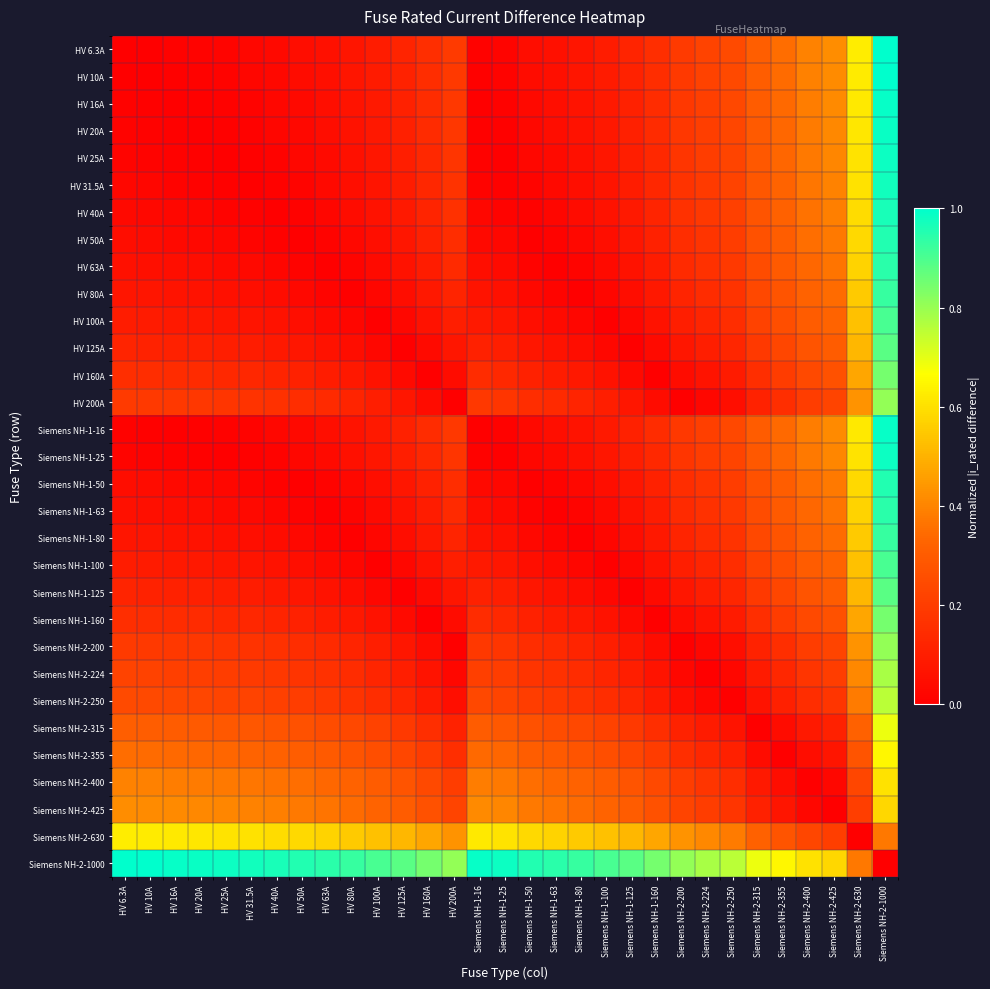

Reading right to left, transcribe all the data shown in this chart.

HV 6.3A: Siemens NH-2-1000=1.0	Siemens NH-2-630=0.6	Siemens NH-2-425=0.4	Siemens NH-2-400=0.4	Siemens NH-2-355=0.4	Siemens NH-2-315=0.3	Siemens NH-2-250=0.2	Siemens NH-2-224=0.2	Siemens NH-2-200=0.2	Siemens NH-1-160=0.2	Siemens NH-1-125=0.1	Siemens NH-1-100=0.1	Siemens NH-1-80=0.1	Siemens NH-1-63=0.1	Siemens NH-1-50=0.0	Siemens NH-1-25=0.0	Siemens NH-1-16=0.0	HV 200A=0.2	HV 160A=0.2	HV 125A=0.1	HV 100A=0.1	HV 80A=0.1	HV 63A=0.1	HV 50A=0.0	HV 40A=0.0	HV 31.5A=0.0	HV 25A=0.0	HV 20A=0.0	HV 16A=0.0	HV 10A=0.0	HV 6.3A=0.0
HV 10A: Siemens NH-2-1000=1.0	Siemens NH-2-630=0.6	Siemens NH-2-425=0.4	Siemens NH-2-400=0.4	Siemens NH-2-355=0.3	Siemens NH-2-315=0.3	Siemens NH-2-250=0.2	Siemens NH-2-224=0.2	Siemens NH-2-200=0.2	Siemens NH-1-160=0.2	Siemens NH-1-125=0.1	Siemens NH-1-100=0.1	Siemens NH-1-80=0.1	Siemens NH-1-63=0.1	Siemens NH-1-50=0.0	Siemens NH-1-25=0.0	Siemens NH-1-16=0.0	HV 200A=0.2	HV 160A=0.2	HV 125A=0.1	HV 100A=0.1	HV 80A=0.1	HV 63A=0.1	HV 50A=0.0	HV 40A=0.0	HV 31.5A=0.0	HV 25A=0.0	HV 20A=0.0	HV 16A=0.0	HV 10A=0.0	HV 6.3A=0.0
HV 16A: Siemens NH-2-1000=1.0	Siemens NH-2-630=0.6	Siemens NH-2-425=0.4	Siemens NH-2-400=0.4	Siemens NH-2-355=0.3	Siemens NH-2-315=0.3	Siemens NH-2-250=0.2	Siemens NH-2-224=0.2	Siemens NH-2-200=0.2	Siemens NH-1-160=0.1	Siemens NH-1-125=0.1	Siemens NH-1-100=0.1	Siemens NH-1-80=0.1	Siemens NH-1-63=0.0	Siemens NH-1-50=0.0	Siemens NH-1-25=0.0	Siemens NH-1-16=0.0	HV 200A=0.2	HV 160A=0.1	HV 125A=0.1	HV 100A=0.1	HV 80A=0.1	HV 63A=0.0	HV 50A=0.0	HV 40A=0.0	HV 31.5A=0.0	HV 25A=0.0	HV 20A=0.0	HV 16A=0.0	HV 10A=0.0	HV 6.3A=0.0
HV 20A: Siemens NH-2-1000=1.0	Siemens NH-2-630=0.6	Siemens NH-2-425=0.4	Siemens NH-2-400=0.4	Siemens NH-2-355=0.3	Siemens NH-2-315=0.3	Siemens NH-2-250=0.2	Siemens NH-2-224=0.2	Siemens NH-2-200=0.2	Siemens NH-1-160=0.1	Siemens NH-1-125=0.1	Siemens NH-1-100=0.1	Siemens NH-1-80=0.1	Siemens NH-1-63=0.0	Siemens NH-1-50=0.0	Siemens NH-1-25=0.0	Siemens NH-1-16=0.0	HV 200A=0.2	HV 160A=0.1	HV 125A=0.1	HV 100A=0.1	HV 80A=0.1	HV 63A=0.0	HV 50A=0.0	HV 40A=0.0	HV 31.5A=0.0	HV 25A=0.0	HV 20A=0.0	HV 16A=0.0	HV 10A=0.0	HV 6.3A=0.0
HV 25A: Siemens NH-2-1000=1.0	Siemens NH-2-630=0.6	Siemens NH-2-425=0.4	Siemens NH-2-400=0.4	Siemens NH-2-355=0.3	Siemens NH-2-315=0.3	Siemens NH-2-250=0.2	Siemens NH-2-224=0.2	Siemens NH-2-200=0.2	Siemens NH-1-160=0.1	Siemens NH-1-125=0.1	Siemens NH-1-100=0.1	Siemens NH-1-80=0.1	Siemens NH-1-63=0.0	Siemens NH-1-50=0.0	Siemens NH-1-25=0.0	Siemens NH-1-16=0.0	HV 200A=0.2	HV 160A=0.1	HV 125A=0.1	HV 100A=0.1	HV 80A=0.1	HV 63A=0.0	HV 50A=0.0	HV 40A=0.0	HV 31.5A=0.0	HV 25A=0.0	HV 20A=0.0	HV 16A=0.0	HV 10A=0.0	HV 6.3A=0.0
HV 31.5A: Siemens NH-2-1000=1.0	Siemens NH-2-630=0.6	Siemens NH-2-425=0.4	Siemens NH-2-400=0.4	Siemens NH-2-355=0.3	Siemens NH-2-315=0.3	Siemens NH-2-250=0.2	Siemens NH-2-224=0.2	Siemens NH-2-200=0.2	Siemens NH-1-160=0.1	Siemens NH-1-125=0.1	Siemens NH-1-100=0.1	Siemens NH-1-80=0.0	Siemens NH-1-63=0.0	Siemens NH-1-50=0.0	Siemens NH-1-25=0.0	Siemens NH-1-16=0.0	HV 200A=0.2	HV 160A=0.1	HV 125A=0.1	HV 100A=0.1	HV 80A=0.0	HV 63A=0.0	HV 50A=0.0	HV 40A=0.0	HV 31.5A=0.0	HV 25A=0.0	HV 20A=0.0	HV 16A=0.0	HV 10A=0.0	HV 6.3A=0.0
HV 40A: Siemens NH-2-1000=1.0	Siemens NH-2-630=0.6	Siemens NH-2-425=0.4	Siemens NH-2-400=0.4	Siemens NH-2-355=0.3	Siemens NH-2-315=0.3	Siemens NH-2-250=0.2	Siemens NH-2-224=0.2	Siemens NH-2-200=0.2	Siemens NH-1-160=0.1	Siemens NH-1-125=0.1	Siemens NH-1-100=0.1	Siemens NH-1-80=0.0	Siemens NH-1-63=0.0	Siemens NH-1-50=0.0	Siemens NH-1-25=0.0	Siemens NH-1-16=0.0	HV 200A=0.2	HV 160A=0.1	HV 125A=0.1	HV 100A=0.1	HV 80A=0.0	HV 63A=0.0	HV 50A=0.0	HV 40A=0.0	HV 31.5A=0.0	HV 25A=0.0	HV 20A=0.0	HV 16A=0.0	HV 10A=0.0	HV 6.3A=0.0
HV 50A: Siemens NH-2-1000=1.0	Siemens NH-2-630=0.6	Siemens NH-2-425=0.4	Siemens NH-2-400=0.4	Siemens NH-2-355=0.3	Siemens NH-2-315=0.3	Siemens NH-2-250=0.2	Siemens NH-2-224=0.2	Siemens NH-2-200=0.2	Siemens NH-1-160=0.1	Siemens NH-1-125=0.1	Siemens NH-1-100=0.1	Siemens NH-1-80=0.0	Siemens NH-1-63=0.0	Siemens NH-1-50=0.0	Siemens NH-1-25=0.0	Siemens NH-1-16=0.0	HV 200A=0.2	HV 160A=0.1	HV 125A=0.1	HV 100A=0.1	HV 80A=0.0	HV 63A=0.0	HV 50A=0.0	HV 40A=0.0	HV 31.5A=0.0	HV 25A=0.0	HV 20A=0.0	HV 16A=0.0	HV 10A=0.0	HV 6.3A=0.0
HV 63A: Siemens NH-2-1000=0.9	Siemens NH-2-630=0.6	Siemens NH-2-425=0.4	Siemens NH-2-400=0.3	Siemens NH-2-355=0.3	Siemens NH-2-315=0.3	Siemens NH-2-250=0.2	Siemens NH-2-224=0.2	Siemens NH-2-200=0.1	Siemens NH-1-160=0.1	Siemens NH-1-125=0.1	Siemens NH-1-100=0.0	Siemens NH-1-80=0.0	Siemens NH-1-63=0.0	Siemens NH-1-50=0.0	Siemens NH-1-25=0.0	Siemens NH-1-16=0.0	HV 200A=0.1	HV 160A=0.1	HV 125A=0.1	HV 100A=0.0	HV 80A=0.0	HV 63A=0.0	HV 50A=0.0	HV 40A=0.0	HV 31.5A=0.0	HV 25A=0.0	HV 20A=0.0	HV 16A=0.0	HV 10A=0.1	HV 6.3A=0.1
HV 80A: Siemens NH-2-1000=0.9	Siemens NH-2-630=0.6	Siemens NH-2-425=0.3	Siemens NH-2-400=0.3	Siemens NH-2-355=0.3	Siemens NH-2-315=0.2	Siemens NH-2-250=0.2	Siemens NH-2-224=0.1	Siemens NH-2-200=0.1	Siemens NH-1-160=0.1	Siemens NH-1-125=0.0	Siemens NH-1-100=0.0	Siemens NH-1-80=0.0	Siemens NH-1-63=0.0	Siemens NH-1-50=0.0	Siemens NH-1-25=0.1	Siemens NH-1-16=0.1	HV 200A=0.1	HV 160A=0.1	HV 125A=0.0	HV 100A=0.0	HV 80A=0.0	HV 63A=0.0	HV 50A=0.0	HV 40A=0.0	HV 31.5A=0.0	HV 25A=0.1	HV 20A=0.1	HV 16A=0.1	HV 10A=0.1	HV 6.3A=0.1
HV 100A: Siemens NH-2-1000=0.9	Siemens NH-2-630=0.5	Siemens NH-2-425=0.3	Siemens NH-2-400=0.3	Siemens NH-2-355=0.3	Siemens NH-2-315=0.2	Siemens NH-2-250=0.2	Siemens NH-2-224=0.1	Siemens NH-2-200=0.1	Siemens NH-1-160=0.1	Siemens NH-1-125=0.0	Siemens NH-1-100=0.0	Siemens NH-1-80=0.0	Siemens NH-1-63=0.0	Siemens NH-1-50=0.1	Siemens NH-1-25=0.1	Siemens NH-1-16=0.1	HV 200A=0.1	HV 160A=0.1	HV 125A=0.0	HV 100A=0.0	HV 80A=0.0	HV 63A=0.0	HV 50A=0.1	HV 40A=0.1	HV 31.5A=0.1	HV 25A=0.1	HV 20A=0.1	HV 16A=0.1	HV 10A=0.1	HV 6.3A=0.1
HV 125A: Siemens NH-2-1000=0.9	Siemens NH-2-630=0.5	Siemens NH-2-425=0.3	Siemens NH-2-400=0.3	Siemens NH-2-355=0.2	Siemens NH-2-315=0.2	Siemens NH-2-250=0.1	Siemens NH-2-224=0.1	Siemens NH-2-200=0.1	Siemens NH-1-160=0.0	Siemens NH-1-125=0.0	Siemens NH-1-100=0.0	Siemens NH-1-80=0.0	Siemens NH-1-63=0.1	Siemens NH-1-50=0.1	Siemens NH-1-25=0.1	Siemens NH-1-16=0.1	HV 200A=0.1	HV 160A=0.0	HV 125A=0.0	HV 100A=0.0	HV 80A=0.0	HV 63A=0.1	HV 50A=0.1	HV 40A=0.1	HV 31.5A=0.1	HV 25A=0.1	HV 20A=0.1	HV 16A=0.1	HV 10A=0.1	HV 6.3A=0.1
HV 160A: Siemens NH-2-1000=0.8	Siemens NH-2-630=0.5	Siemens NH-2-425=0.3	Siemens NH-2-400=0.2	Siemens NH-2-355=0.2	Siemens NH-2-315=0.2	Siemens NH-2-250=0.1	Siemens NH-2-224=0.1	Siemens NH-2-200=0.0	Siemens NH-1-160=0.0	Siemens NH-1-125=0.0	Siemens NH-1-100=0.1	Siemens NH-1-80=0.1	Siemens NH-1-63=0.1	Siemens NH-1-50=0.1	Siemens NH-1-25=0.1	Siemens NH-1-16=0.1	HV 200A=0.0	HV 160A=0.0	HV 125A=0.0	HV 100A=0.1	HV 80A=0.1	HV 63A=0.1	HV 50A=0.1	HV 40A=0.1	HV 31.5A=0.1	HV 25A=0.1	HV 20A=0.1	HV 16A=0.1	HV 10A=0.2	HV 6.3A=0.2
HV 200A: Siemens NH-2-1000=0.8	Siemens NH-2-630=0.4	Siemens NH-2-425=0.2	Siemens NH-2-400=0.2	Siemens NH-2-355=0.2	Siemens NH-2-315=0.1	Siemens NH-2-250=0.1	Siemens NH-2-224=0.0	Siemens NH-2-200=0.0	Siemens NH-1-160=0.0	Siemens NH-1-125=0.1	Siemens NH-1-100=0.1	Siemens NH-1-80=0.1	Siemens NH-1-63=0.1	Siemens NH-1-50=0.2	Siemens NH-1-25=0.2	Siemens NH-1-16=0.2	HV 200A=0.0	HV 160A=0.0	HV 125A=0.1	HV 100A=0.1	HV 80A=0.1	HV 63A=0.1	HV 50A=0.2	HV 40A=0.2	HV 31.5A=0.2	HV 25A=0.2	HV 20A=0.2	HV 16A=0.2	HV 10A=0.2	HV 6.3A=0.2
Siemens NH-1-16: Siemens NH-2-1000=1.0	Siemens NH-2-630=0.6	Siemens NH-2-425=0.4	Siemens NH-2-400=0.4	Siemens NH-2-355=0.3	Siemens NH-2-315=0.3	Siemens NH-2-250=0.2	Siemens NH-2-224=0.2	Siemens NH-2-200=0.2	Siemens NH-1-160=0.1	Siemens NH-1-125=0.1	Siemens NH-1-100=0.1	Siemens NH-1-80=0.1	Siemens NH-1-63=0.0	Siemens NH-1-50=0.0	Siemens NH-1-25=0.0	Siemens NH-1-16=0.0	HV 200A=0.2	HV 160A=0.1	HV 125A=0.1	HV 100A=0.1	HV 80A=0.1	HV 63A=0.0	HV 50A=0.0	HV 40A=0.0	HV 31.5A=0.0	HV 25A=0.0	HV 20A=0.0	HV 16A=0.0	HV 10A=0.0	HV 6.3A=0.0
Siemens NH-1-25: Siemens NH-2-1000=1.0	Siemens NH-2-630=0.6	Siemens NH-2-425=0.4	Siemens NH-2-400=0.4	Siemens NH-2-355=0.3	Siemens NH-2-315=0.3	Siemens NH-2-250=0.2	Siemens NH-2-224=0.2	Siemens NH-2-200=0.2	Siemens NH-1-160=0.1	Siemens NH-1-125=0.1	Siemens NH-1-100=0.1	Siemens NH-1-80=0.1	Siemens NH-1-63=0.0	Siemens NH-1-50=0.0	Siemens NH-1-25=0.0	Siemens NH-1-16=0.0	HV 200A=0.2	HV 160A=0.1	HV 125A=0.1	HV 100A=0.1	HV 80A=0.1	HV 63A=0.0	HV 50A=0.0	HV 40A=0.0	HV 31.5A=0.0	HV 25A=0.0	HV 20A=0.0	HV 16A=0.0	HV 10A=0.0	HV 6.3A=0.0
Siemens NH-1-50: Siemens NH-2-1000=1.0	Siemens NH-2-630=0.6	Siemens NH-2-425=0.4	Siemens NH-2-400=0.4	Siemens NH-2-355=0.3	Siemens NH-2-315=0.3	Siemens NH-2-250=0.2	Siemens NH-2-224=0.2	Siemens NH-2-200=0.2	Siemens NH-1-160=0.1	Siemens NH-1-125=0.1	Siemens NH-1-100=0.1	Siemens NH-1-80=0.0	Siemens NH-1-63=0.0	Siemens NH-1-50=0.0	Siemens NH-1-25=0.0	Siemens NH-1-16=0.0	HV 200A=0.2	HV 160A=0.1	HV 125A=0.1	HV 100A=0.1	HV 80A=0.0	HV 63A=0.0	HV 50A=0.0	HV 40A=0.0	HV 31.5A=0.0	HV 25A=0.0	HV 20A=0.0	HV 16A=0.0	HV 10A=0.0	HV 6.3A=0.0
Siemens NH-1-63: Siemens NH-2-1000=0.9	Siemens NH-2-630=0.6	Siemens NH-2-425=0.4	Siemens NH-2-400=0.3	Siemens NH-2-355=0.3	Siemens NH-2-315=0.3	Siemens NH-2-250=0.2	Siemens NH-2-224=0.2	Siemens NH-2-200=0.1	Siemens NH-1-160=0.1	Siemens NH-1-125=0.1	Siemens NH-1-100=0.0	Siemens NH-1-80=0.0	Siemens NH-1-63=0.0	Siemens NH-1-50=0.0	Siemens NH-1-25=0.0	Siemens NH-1-16=0.0	HV 200A=0.1	HV 160A=0.1	HV 125A=0.1	HV 100A=0.0	HV 80A=0.0	HV 63A=0.0	HV 50A=0.0	HV 40A=0.0	HV 31.5A=0.0	HV 25A=0.0	HV 20A=0.0	HV 16A=0.0	HV 10A=0.1	HV 6.3A=0.1
Siemens NH-1-80: Siemens NH-2-1000=0.9	Siemens NH-2-630=0.6	Siemens NH-2-425=0.3	Siemens NH-2-400=0.3	Siemens NH-2-355=0.3	Siemens NH-2-315=0.2	Siemens NH-2-250=0.2	Siemens NH-2-224=0.1	Siemens NH-2-200=0.1	Siemens NH-1-160=0.1	Siemens NH-1-125=0.0	Siemens NH-1-100=0.0	Siemens NH-1-80=0.0	Siemens NH-1-63=0.0	Siemens NH-1-50=0.0	Siemens NH-1-25=0.1	Siemens NH-1-16=0.1	HV 200A=0.1	HV 160A=0.1	HV 125A=0.0	HV 100A=0.0	HV 80A=0.0	HV 63A=0.0	HV 50A=0.0	HV 40A=0.0	HV 31.5A=0.0	HV 25A=0.1	HV 20A=0.1	HV 16A=0.1	HV 10A=0.1	HV 6.3A=0.1
Siemens NH-1-100: Siemens NH-2-1000=0.9	Siemens NH-2-630=0.5	Siemens NH-2-425=0.3	Siemens NH-2-400=0.3	Siemens NH-2-355=0.3	Siemens NH-2-315=0.2	Siemens NH-2-250=0.2	Siemens NH-2-224=0.1	Siemens NH-2-200=0.1	Siemens NH-1-160=0.1	Siemens NH-1-125=0.0	Siemens NH-1-100=0.0	Siemens NH-1-80=0.0	Siemens NH-1-63=0.0	Siemens NH-1-50=0.1	Siemens NH-1-25=0.1	Siemens NH-1-16=0.1	HV 200A=0.1	HV 160A=0.1	HV 125A=0.0	HV 100A=0.0	HV 80A=0.0	HV 63A=0.0	HV 50A=0.1	HV 40A=0.1	HV 31.5A=0.1	HV 25A=0.1	HV 20A=0.1	HV 16A=0.1	HV 10A=0.1	HV 6.3A=0.1
Siemens NH-1-125: Siemens NH-2-1000=0.9	Siemens NH-2-630=0.5	Siemens NH-2-425=0.3	Siemens NH-2-400=0.3	Siemens NH-2-355=0.2	Siemens NH-2-315=0.2	Siemens NH-2-250=0.1	Siemens NH-2-224=0.1	Siemens NH-2-200=0.1	Siemens NH-1-160=0.0	Siemens NH-1-125=0.0	Siemens NH-1-100=0.0	Siemens NH-1-80=0.0	Siemens NH-1-63=0.1	Siemens NH-1-50=0.1	Siemens NH-1-25=0.1	Siemens NH-1-16=0.1	HV 200A=0.1	HV 160A=0.0	HV 125A=0.0	HV 100A=0.0	HV 80A=0.0	HV 63A=0.1	HV 50A=0.1	HV 40A=0.1	HV 31.5A=0.1	HV 25A=0.1	HV 20A=0.1	HV 16A=0.1	HV 10A=0.1	HV 6.3A=0.1
Siemens NH-1-160: Siemens NH-2-1000=0.8	Siemens NH-2-630=0.5	Siemens NH-2-425=0.3	Siemens NH-2-400=0.2	Siemens NH-2-355=0.2	Siemens NH-2-315=0.2	Siemens NH-2-250=0.1	Siemens NH-2-224=0.1	Siemens NH-2-200=0.0	Siemens NH-1-160=0.0	Siemens NH-1-125=0.0	Siemens NH-1-100=0.1	Siemens NH-1-80=0.1	Siemens NH-1-63=0.1	Siemens NH-1-50=0.1	Siemens NH-1-25=0.1	Siemens NH-1-16=0.1	HV 200A=0.0	HV 160A=0.0	HV 125A=0.0	HV 100A=0.1	HV 80A=0.1	HV 63A=0.1	HV 50A=0.1	HV 40A=0.1	HV 31.5A=0.1	HV 25A=0.1	HV 20A=0.1	HV 16A=0.1	HV 10A=0.2	HV 6.3A=0.2
Siemens NH-2-200: Siemens NH-2-1000=0.8	Siemens NH-2-630=0.4	Siemens NH-2-425=0.2	Siemens NH-2-400=0.2	Siemens NH-2-355=0.2	Siemens NH-2-315=0.1	Siemens NH-2-250=0.1	Siemens NH-2-224=0.0	Siemens NH-2-200=0.0	Siemens NH-1-160=0.0	Siemens NH-1-125=0.1	Siemens NH-1-100=0.1	Siemens NH-1-80=0.1	Siemens NH-1-63=0.1	Siemens NH-1-50=0.2	Siemens NH-1-25=0.2	Siemens NH-1-16=0.2	HV 200A=0.0	HV 160A=0.0	HV 125A=0.1	HV 100A=0.1	HV 80A=0.1	HV 63A=0.1	HV 50A=0.2	HV 40A=0.2	HV 31.5A=0.2	HV 25A=0.2	HV 20A=0.2	HV 16A=0.2	HV 10A=0.2	HV 6.3A=0.2
Siemens NH-2-224: Siemens NH-2-1000=0.8	Siemens NH-2-630=0.4	Siemens NH-2-425=0.2	Siemens NH-2-400=0.2	Siemens NH-2-355=0.1	Siemens NH-2-315=0.1	Siemens NH-2-250=0.0	Siemens NH-2-224=0.0	Siemens NH-2-200=0.0	Siemens NH-1-160=0.1	Siemens NH-1-125=0.1	Siemens NH-1-100=0.1	Siemens NH-1-80=0.1	Siemens NH-1-63=0.2	Siemens NH-1-50=0.2	Siemens NH-1-25=0.2	Siemens NH-1-16=0.2	HV 200A=0.0	HV 160A=0.1	HV 125A=0.1	HV 100A=0.1	HV 80A=0.1	HV 63A=0.2	HV 50A=0.2	HV 40A=0.2	HV 31.5A=0.2	HV 25A=0.2	HV 20A=0.2	HV 16A=0.2	HV 10A=0.2	HV 6.3A=0.2
Siemens NH-2-250: Siemens NH-2-1000=0.8	Siemens NH-2-630=0.4	Siemens NH-2-425=0.2	Siemens NH-2-400=0.2	Siemens NH-2-355=0.1	Siemens NH-2-315=0.1	Siemens NH-2-250=0.0	Siemens NH-2-224=0.0	Siemens NH-2-200=0.1	Siemens NH-1-160=0.1	Siemens NH-1-125=0.1	Siemens NH-1-100=0.2	Siemens NH-1-80=0.2	Siemens NH-1-63=0.2	Siemens NH-1-50=0.2	Siemens NH-1-25=0.2	Siemens NH-1-16=0.2	HV 200A=0.1	HV 160A=0.1	HV 125A=0.1	HV 100A=0.2	HV 80A=0.2	HV 63A=0.2	HV 50A=0.2	HV 40A=0.2	HV 31.5A=0.2	HV 25A=0.2	HV 20A=0.2	HV 16A=0.2	HV 10A=0.2	HV 6.3A=0.2
Siemens NH-2-315: Siemens NH-2-1000=0.7	Siemens NH-2-630=0.3	Siemens NH-2-425=0.1	Siemens NH-2-400=0.1	Siemens NH-2-355=0.0	Siemens NH-2-315=0.0	Siemens NH-2-250=0.1	Siemens NH-2-224=0.1	Siemens NH-2-200=0.1	Siemens NH-1-160=0.2	Siemens NH-1-125=0.2	Siemens NH-1-100=0.2	Siemens NH-1-80=0.2	Siemens NH-1-63=0.3	Siemens NH-1-50=0.3	Siemens NH-1-25=0.3	Siemens NH-1-16=0.3	HV 200A=0.1	HV 160A=0.2	HV 125A=0.2	HV 100A=0.2	HV 80A=0.2	HV 63A=0.3	HV 50A=0.3	HV 40A=0.3	HV 31.5A=0.3	HV 25A=0.3	HV 20A=0.3	HV 16A=0.3	HV 10A=0.3	HV 6.3A=0.3
Siemens NH-2-355: Siemens NH-2-1000=0.6	Siemens NH-2-630=0.3	Siemens NH-2-425=0.1	Siemens NH-2-400=0.0	Siemens NH-2-355=0.0	Siemens NH-2-315=0.0	Siemens NH-2-250=0.1	Siemens NH-2-224=0.1	Siemens NH-2-200=0.2	Siemens NH-1-160=0.2	Siemens NH-1-125=0.2	Siemens NH-1-100=0.3	Siemens NH-1-80=0.3	Siemens NH-1-63=0.3	Siemens NH-1-50=0.3	Siemens NH-1-25=0.3	Siemens NH-1-16=0.3	HV 200A=0.2	HV 160A=0.2	HV 125A=0.2	HV 100A=0.3	HV 80A=0.3	HV 63A=0.3	HV 50A=0.3	HV 40A=0.3	HV 31.5A=0.3	HV 25A=0.3	HV 20A=0.3	HV 16A=0.3	HV 10A=0.3	HV 6.3A=0.4
Siemens NH-2-400: Siemens NH-2-1000=0.6	Siemens NH-2-630=0.2	Siemens NH-2-425=0.0	Siemens NH-2-400=0.0	Siemens NH-2-355=0.0	Siemens NH-2-315=0.1	Siemens NH-2-250=0.2	Siemens NH-2-224=0.2	Siemens NH-2-200=0.2	Siemens NH-1-160=0.2	Siemens NH-1-125=0.3	Siemens NH-1-100=0.3	Siemens NH-1-80=0.3	Siemens NH-1-63=0.3	Siemens NH-1-50=0.4	Siemens NH-1-25=0.4	Siemens NH-1-16=0.4	HV 200A=0.2	HV 160A=0.2	HV 125A=0.3	HV 100A=0.3	HV 80A=0.3	HV 63A=0.3	HV 50A=0.4	HV 40A=0.4	HV 31.5A=0.4	HV 25A=0.4	HV 20A=0.4	HV 16A=0.4	HV 10A=0.4	HV 6.3A=0.4
Siemens NH-2-425: Siemens NH-2-1000=0.6	Siemens NH-2-630=0.2	Siemens NH-2-425=0.0	Siemens NH-2-400=0.0	Siemens NH-2-355=0.1	Siemens NH-2-315=0.1	Siemens NH-2-250=0.2	Siemens NH-2-224=0.2	Siemens NH-2-200=0.2	Siemens NH-1-160=0.3	Siemens NH-1-125=0.3	Siemens NH-1-100=0.3	Siemens NH-1-80=0.3	Siemens NH-1-63=0.4	Siemens NH-1-50=0.4	Siemens NH-1-25=0.4	Siemens NH-1-16=0.4	HV 200A=0.2	HV 160A=0.3	HV 125A=0.3	HV 100A=0.3	HV 80A=0.3	HV 63A=0.4	HV 50A=0.4	HV 40A=0.4	HV 31.5A=0.4	HV 25A=0.4	HV 20A=0.4	HV 16A=0.4	HV 10A=0.4	HV 6.3A=0.4
Siemens NH-2-630: Siemens NH-2-1000=0.4	Siemens NH-2-630=0.0	Siemens NH-2-425=0.2	Siemens NH-2-400=0.2	Siemens NH-2-355=0.3	Siemens NH-2-315=0.3	Siemens NH-2-250=0.4	Siemens NH-2-224=0.4	Siemens NH-2-200=0.4	Siemens NH-1-160=0.5	Siemens NH-1-125=0.5	Siemens NH-1-100=0.5	Siemens NH-1-80=0.6	Siemens NH-1-63=0.6	Siemens NH-1-50=0.6	Siemens NH-1-25=0.6	Siemens NH-1-16=0.6	HV 200A=0.4	HV 160A=0.5	HV 125A=0.5	HV 100A=0.5	HV 80A=0.6	HV 63A=0.6	HV 50A=0.6	HV 40A=0.6	HV 31.5A=0.6	HV 25A=0.6	HV 20A=0.6	HV 16A=0.6	HV 10A=0.6	HV 6.3A=0.6
Siemens NH-2-1000: Siemens NH-2-1000=0.0	Siemens NH-2-630=0.4	Siemens NH-2-425=0.6	Siemens NH-2-400=0.6	Siemens NH-2-355=0.6	Siemens NH-2-315=0.7	Siemens NH-2-250=0.8	Siemens NH-2-224=0.8	Siemens NH-2-200=0.8	Siemens NH-1-160=0.8	Siemens NH-1-125=0.9	Siemens NH-1-100=0.9	Siemens NH-1-80=0.9	Siemens NH-1-63=0.9	Siemens NH-1-50=1.0	Siemens NH-1-25=1.0	Siemens NH-1-16=1.0	HV 200A=0.8	HV 160A=0.8	HV 125A=0.9	HV 100A=0.9	HV 80A=0.9	HV 63A=0.9	HV 50A=1.0	HV 40A=1.0	HV 31.5A=1.0	HV 25A=1.0	HV 20A=1.0	HV 16A=1.0	HV 10A=1.0	HV 6.3A=1.0